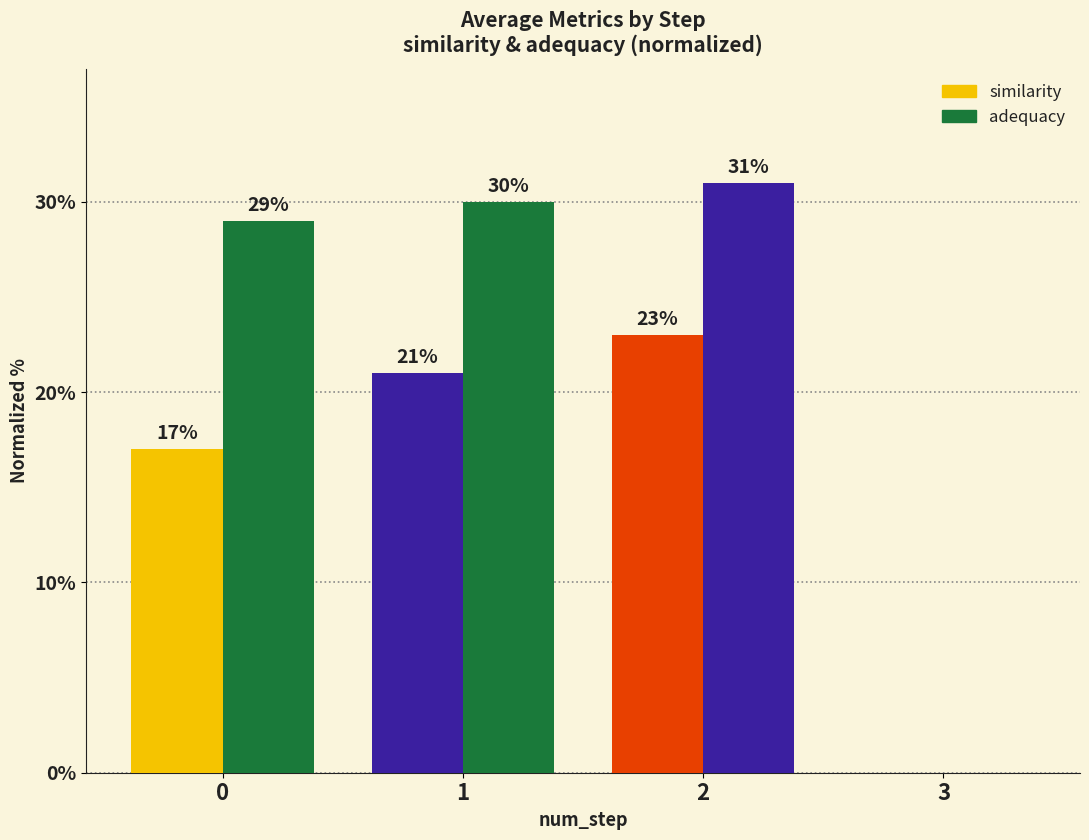

Are the bars horizontal?

No